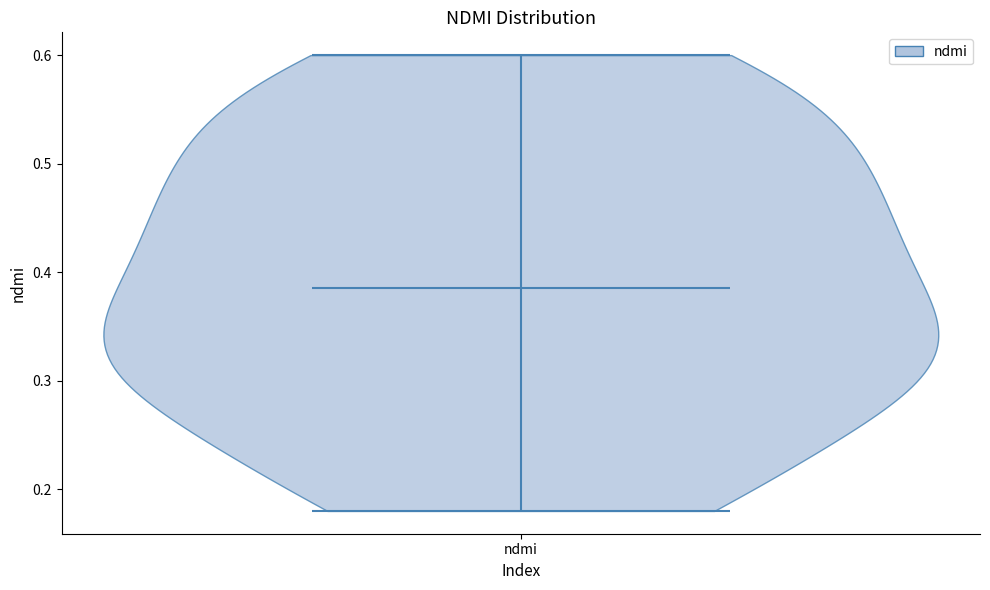

Read this violin plot against the y-axis: where its median line is, and the lowest and highest points the violin reaches. The values are not printed on the chart, so give them approximately, as read against the axis.

median line 0.39, lowest point 0.18, highest point 0.60